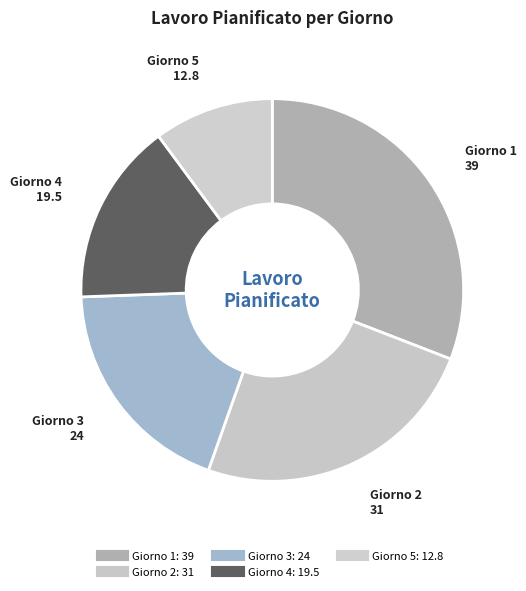

To the nearest percent, what is the difference between the largest and smallest slice percentages?

21%